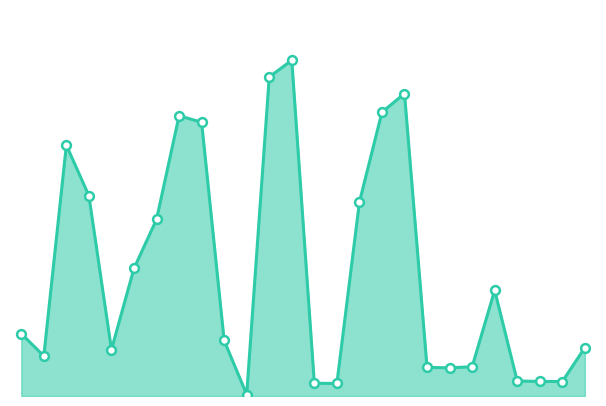

How many lines are shown in the chart?

1